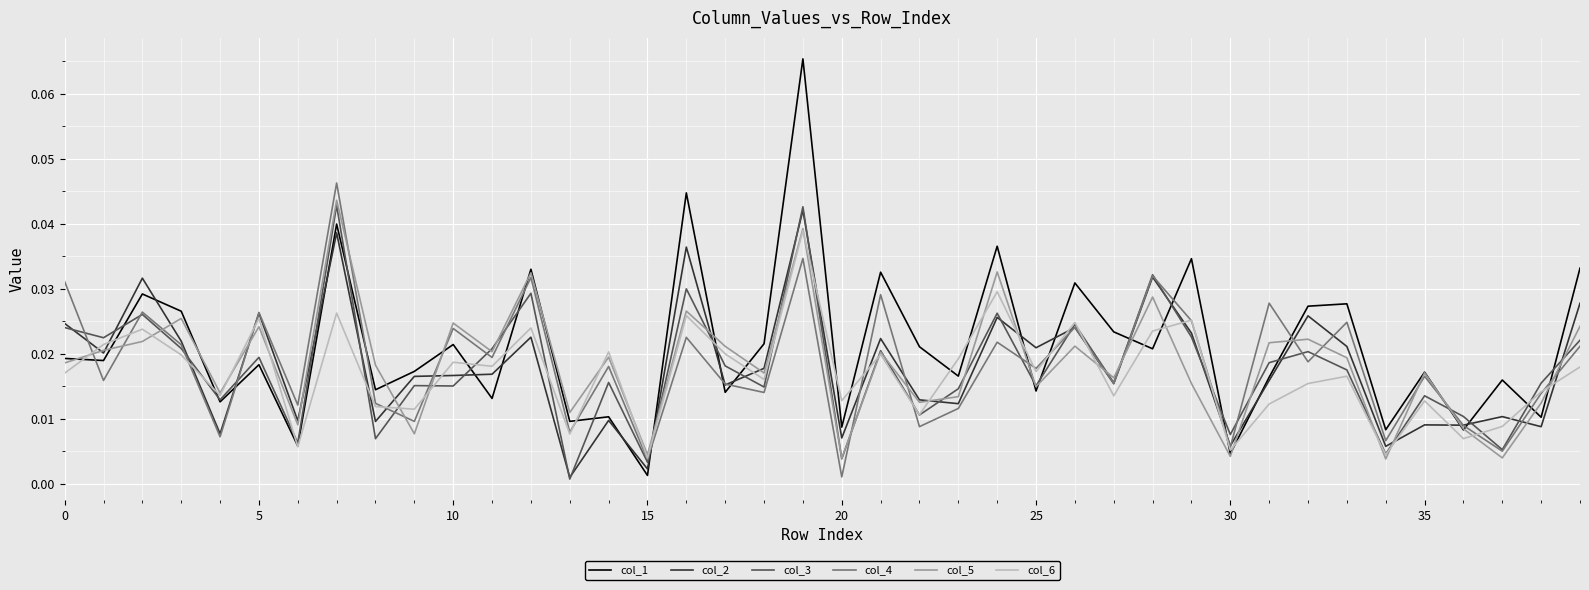

Which series has the widest spread of values?

col_1